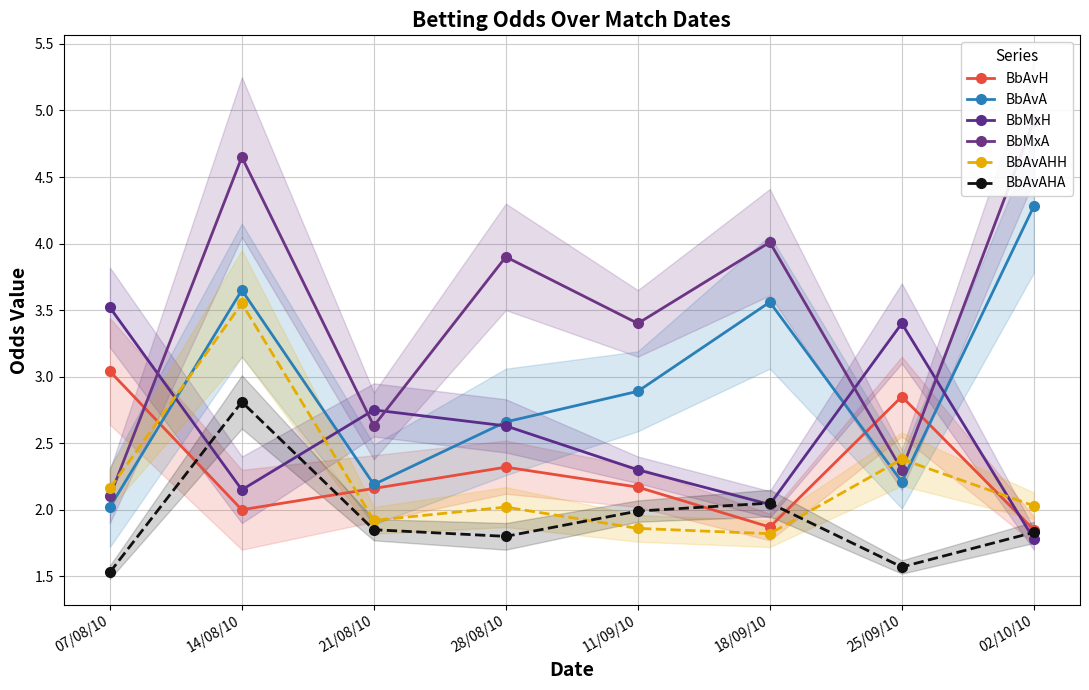

In BbMxA, how many points are higher than both neighbors (excluding endpoints)?

3